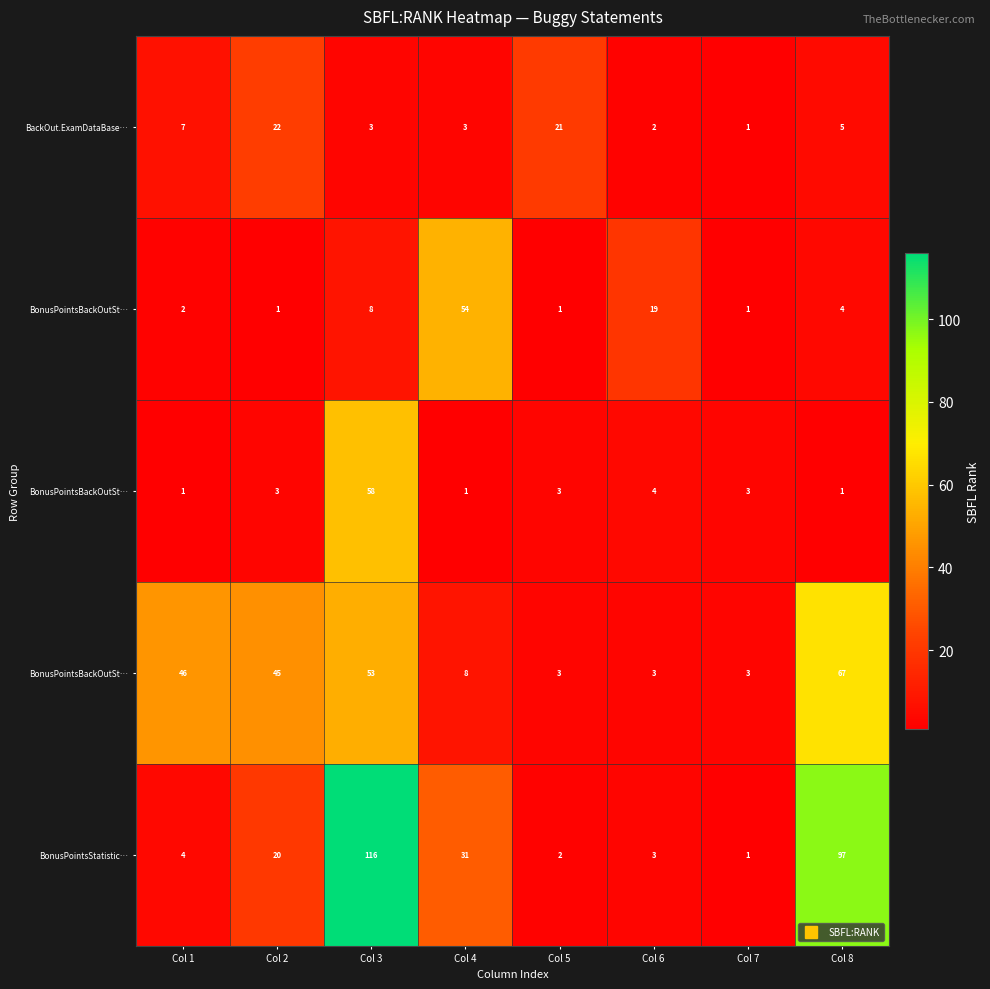

Between Col 5 and Col 3, which is larger?

Col 5